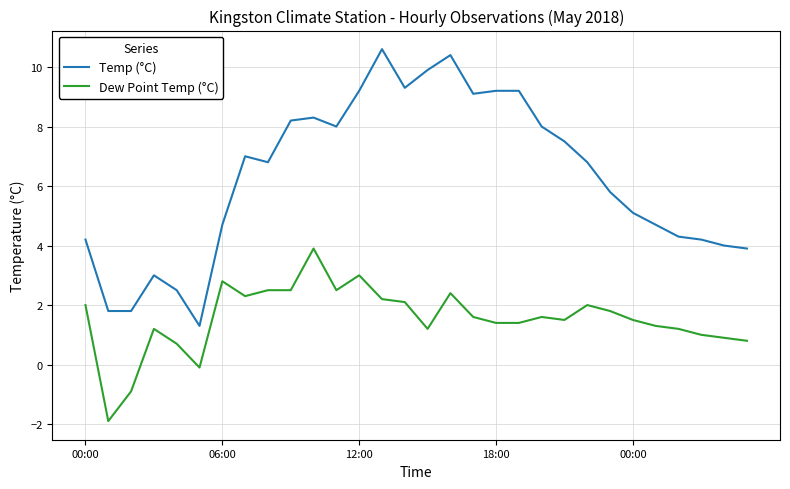

List the series in order of their overall mean, highest first.

Temp (°C), Dew Point Temp (°C)